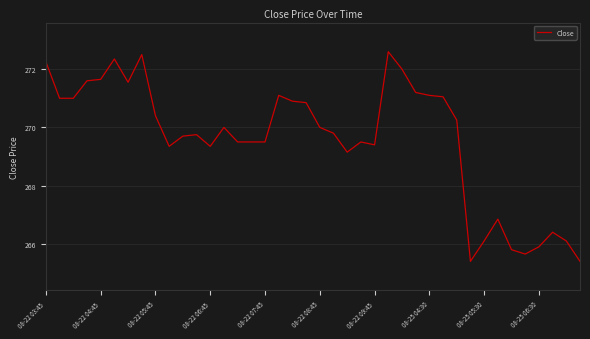

What is the difference between the maximum and minimum values?

7.2